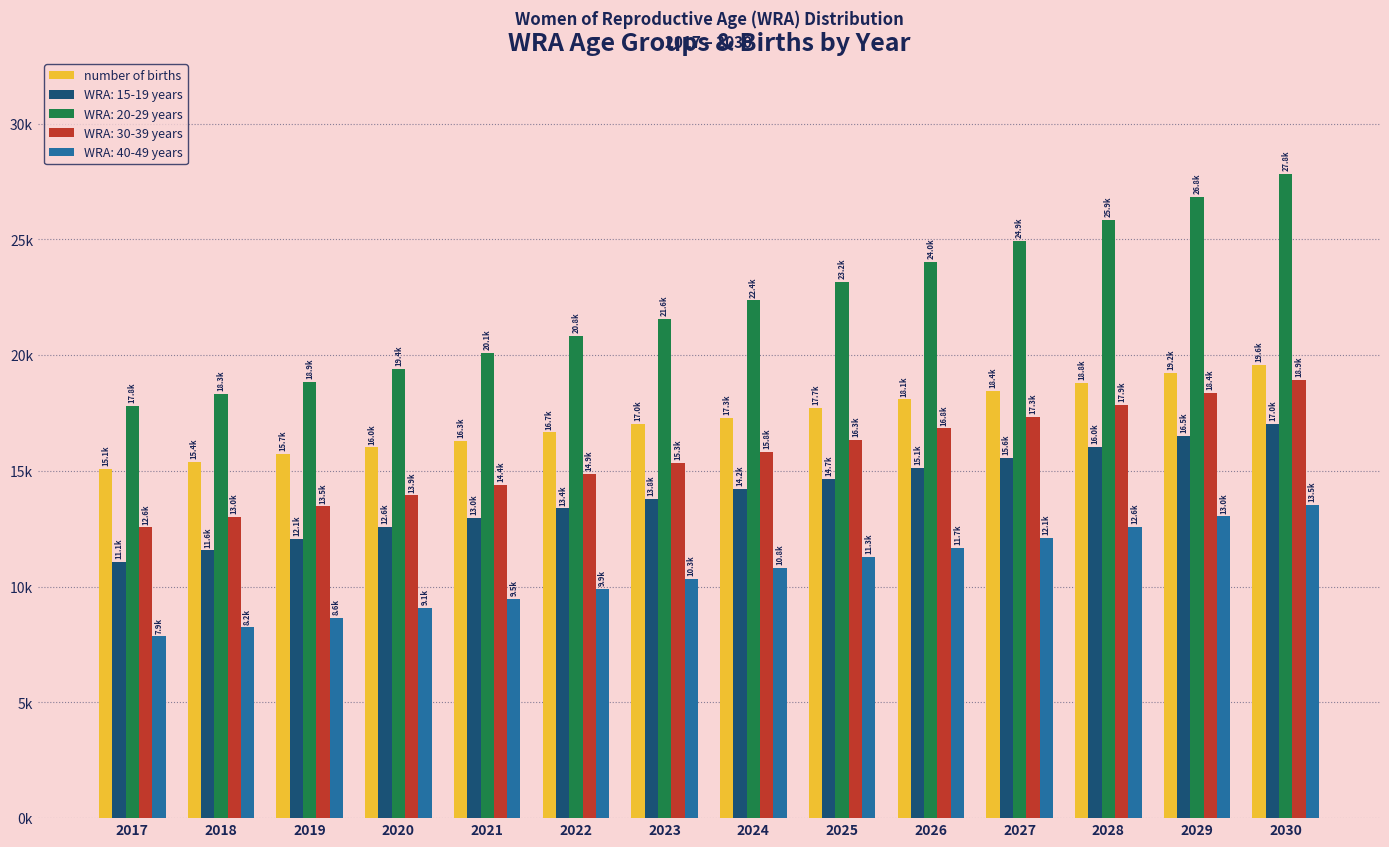

Which label corresponds to the smallest value in the chart?

2017